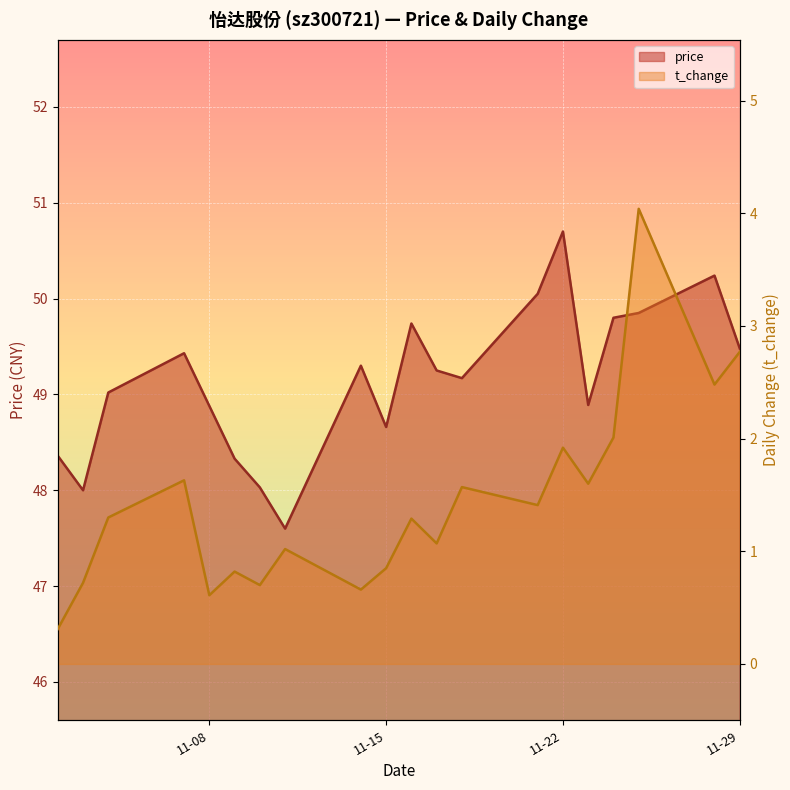

Rank the series by their maximum value, from highest to lowest.

price, t_change